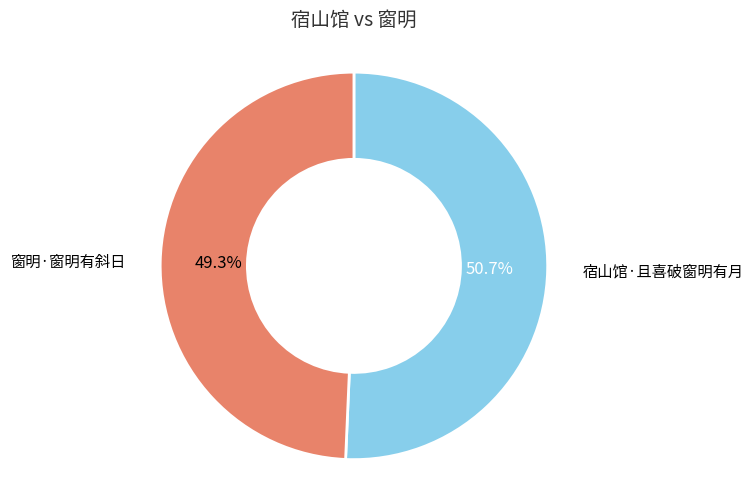

Rank the categories by value from lowest to highest.

窗明·窗明有斜日, 宿山馆·且喜破窗明有月